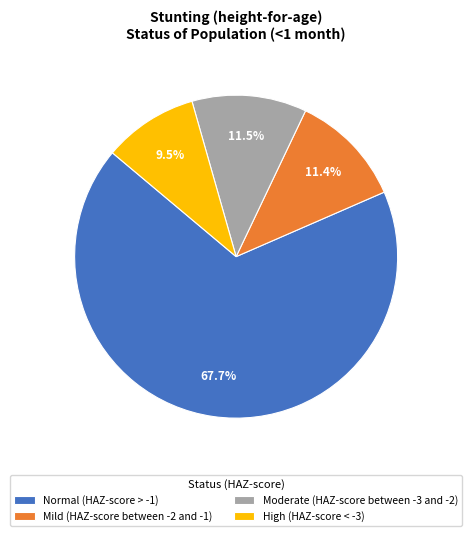

Between Mild (HAZ-score between -2 and -1) and Normal (HAZ-score > -1), which is larger?

Normal (HAZ-score > -1)